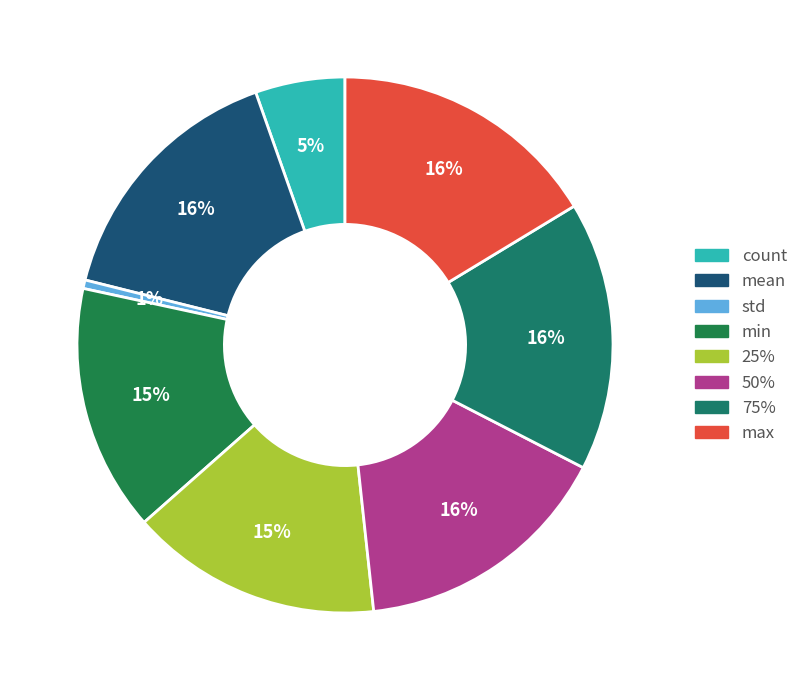

Count the number of slices in the pie.

8